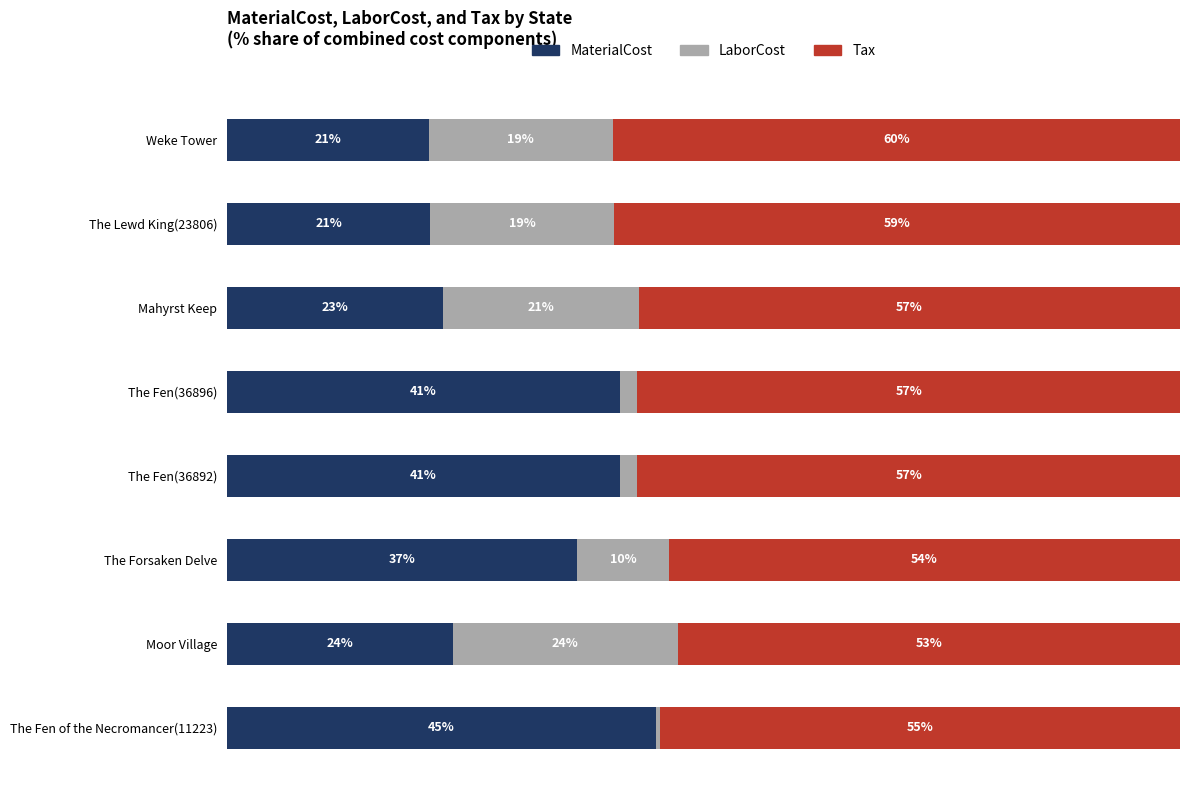

What are all the series names shown in the legend?

MaterialCost, LaborCost, Tax